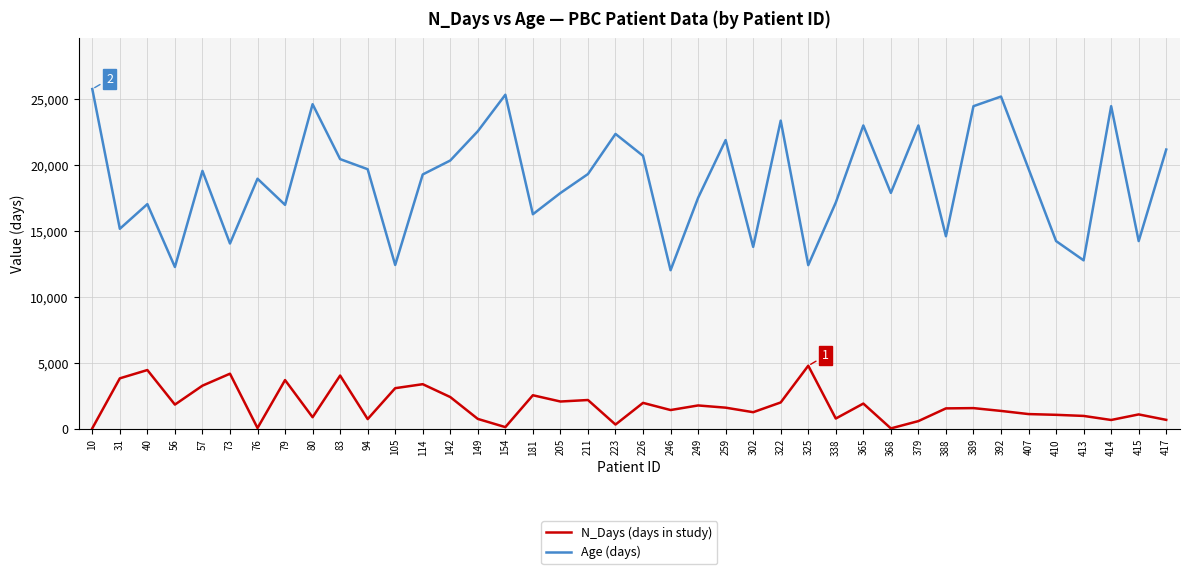

Is this an area chart (filled region under the line)?

No